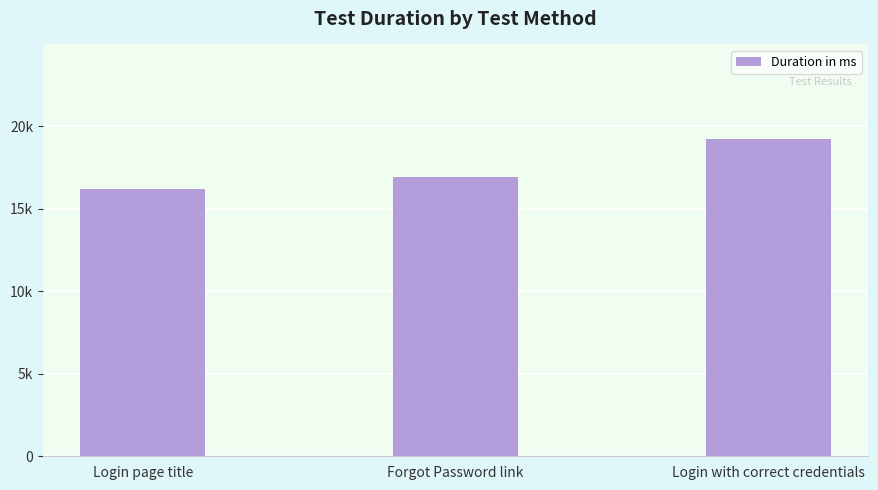

True or false: the data shows 16214 at Login page title.

True